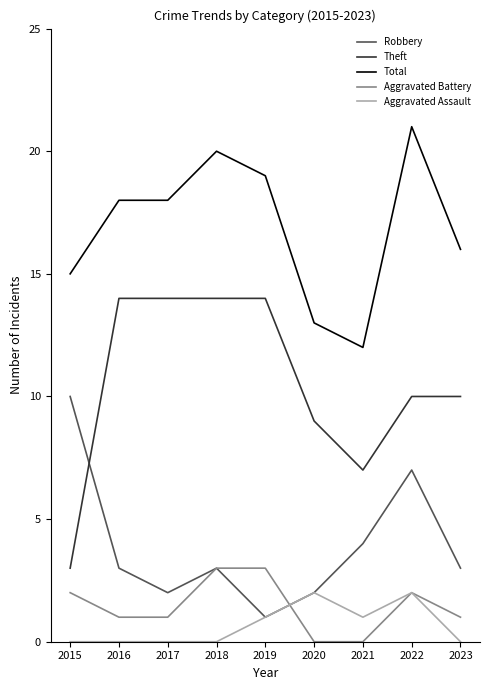

Is this an area chart (filled region under the line)?

No